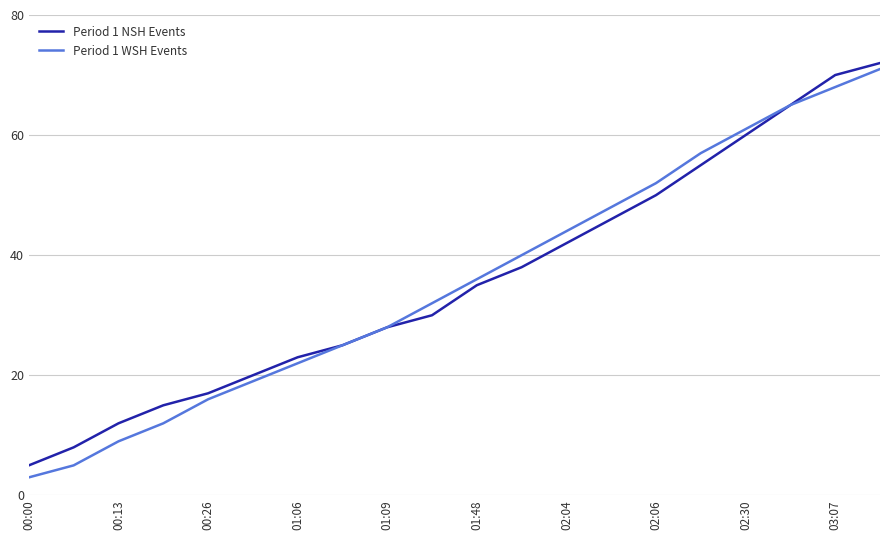

Which series has the widest spread of values?

Period 1 WSH Events